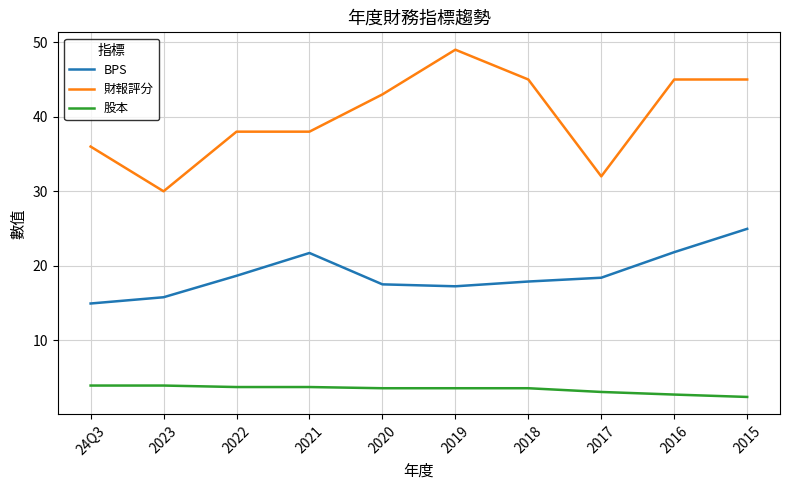

True or false: 股本 and BPS cross at least once.

False